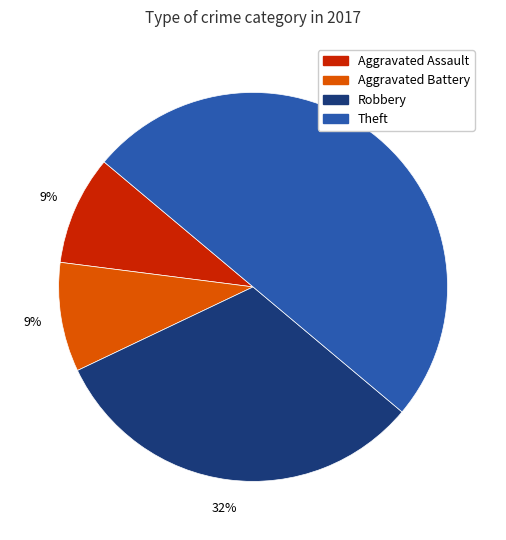

To the nearest percent, what percentage of the pie is Robbery?

32%